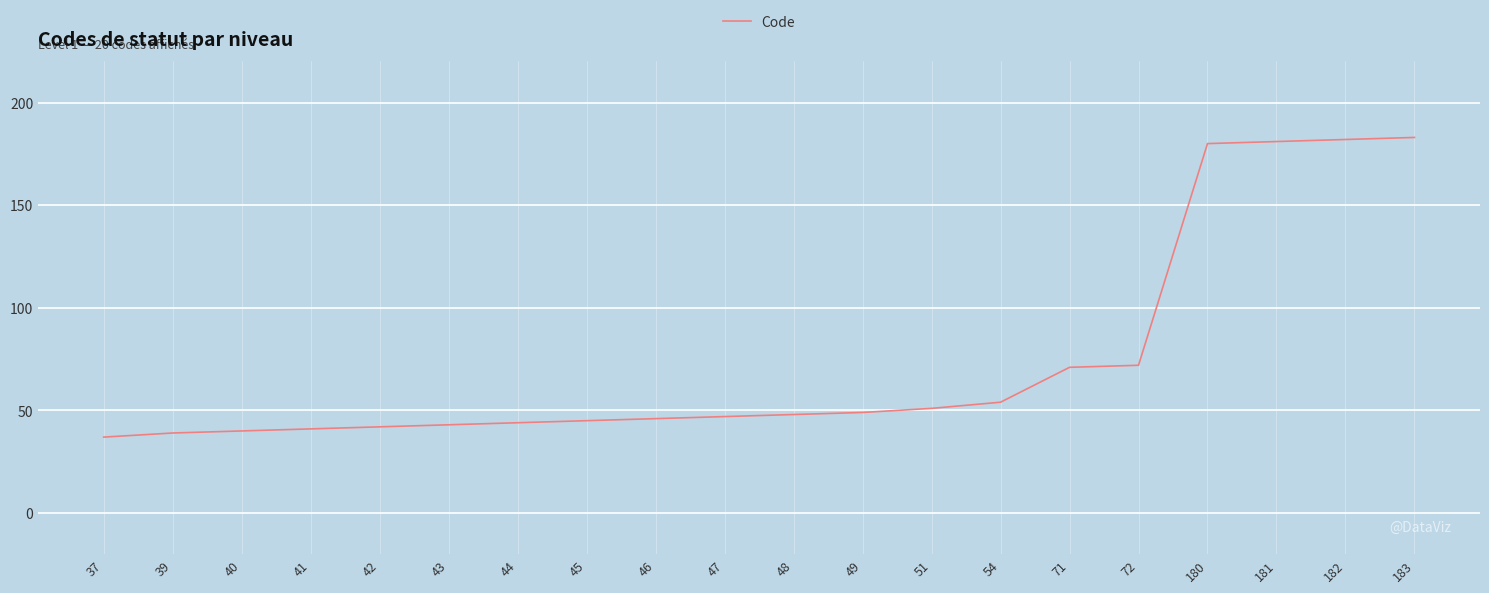

What is the ratio of the value at 49 to the value at 40?

1.2